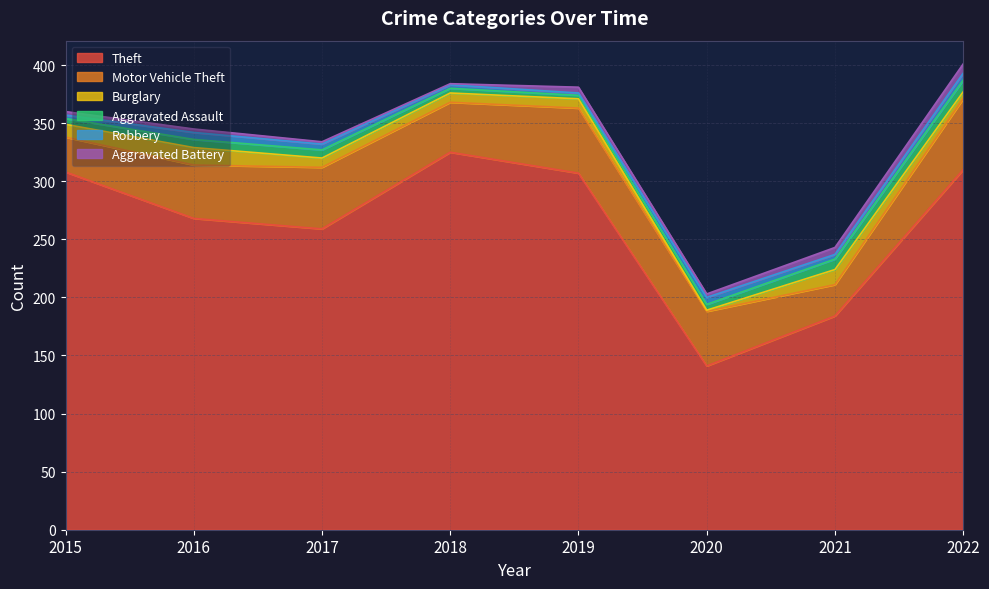

What is the total value across all series at 2018?

384